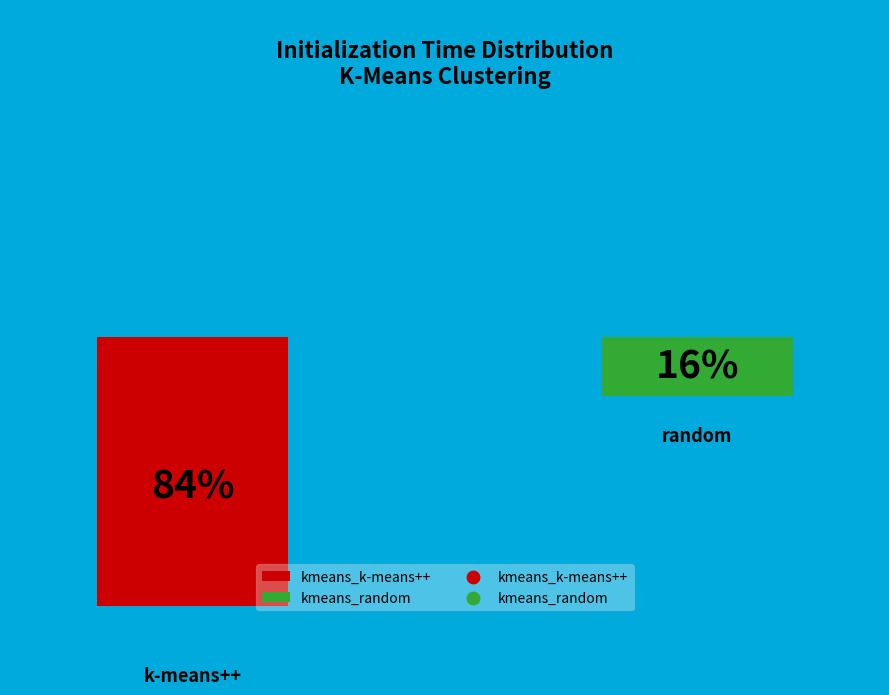

Count the number of slices in the pie.

2